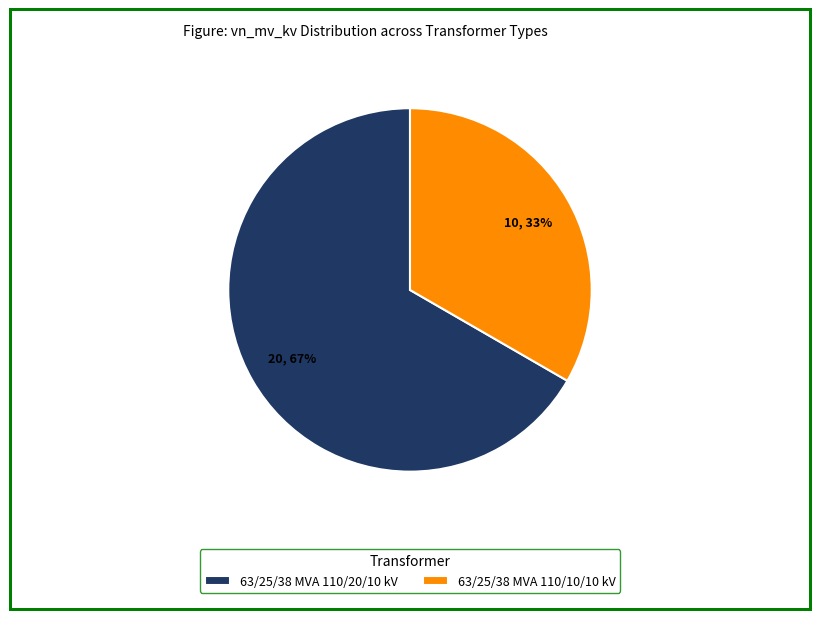

Is 63/25/38 MVA 110/20/10 kV the majority of the pie?

Yes